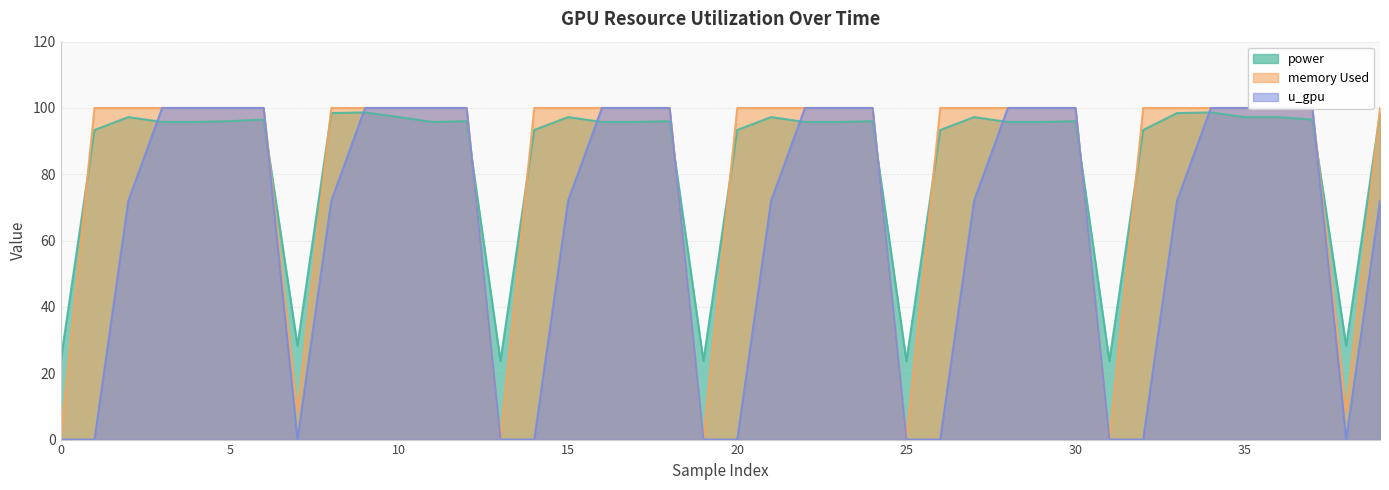

Reading right to left, list all the values displayed in this chart.

power: 98.5	28.3	96.5	97.2	97.2	98.7	98.5	93.4	23.7	96.0	95.8	95.8	97.2	93.4	23.7	96.0	95.8	95.8	97.2	93.4	23.7	96.0	95.8	95.8	97.2	93.4	23.7	96.0	95.8	97.2	98.7	98.5	28.3	96.5	96.0	95.8	95.8	97.2	93.4	23.7
memory Used: 100.0	8.6	100.0	100.0	100.0	100.0	100.0	100.0	0.0	100.0	100.0	100.0	100.0	100.0	0.0	100.0	100.0	100.0	100.0	100.0	0.0	100.0	100.0	100.0	100.0	100.0	0.0	100.0	100.0	100.0	100.0	100.0	8.6	100.0	100.0	100.0	100.0	100.0	100.0	0.0
u_gpu: 72.0	0.0	100.0	100.0	100.0	100.0	72.0	0.0	0.0	100.0	100.0	100.0	72.0	0.0	0.0	100.0	100.0	100.0	72.0	0.0	0.0	100.0	100.0	100.0	72.0	0.0	0.0	100.0	100.0	100.0	100.0	72.0	0.0	100.0	100.0	100.0	100.0	72.0	0.0	0.0